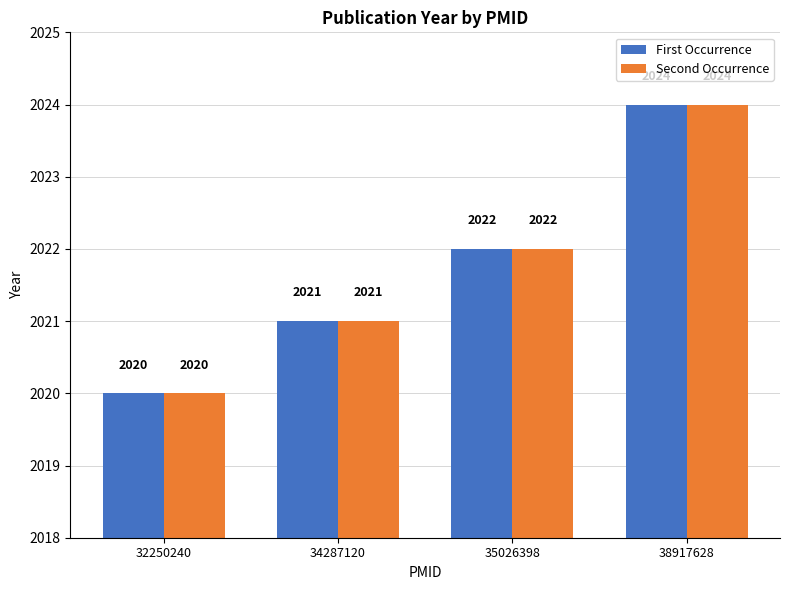

List the labels in order of Second Occurrence value, smallest first.

32250240, 34287120, 35026398, 38917628